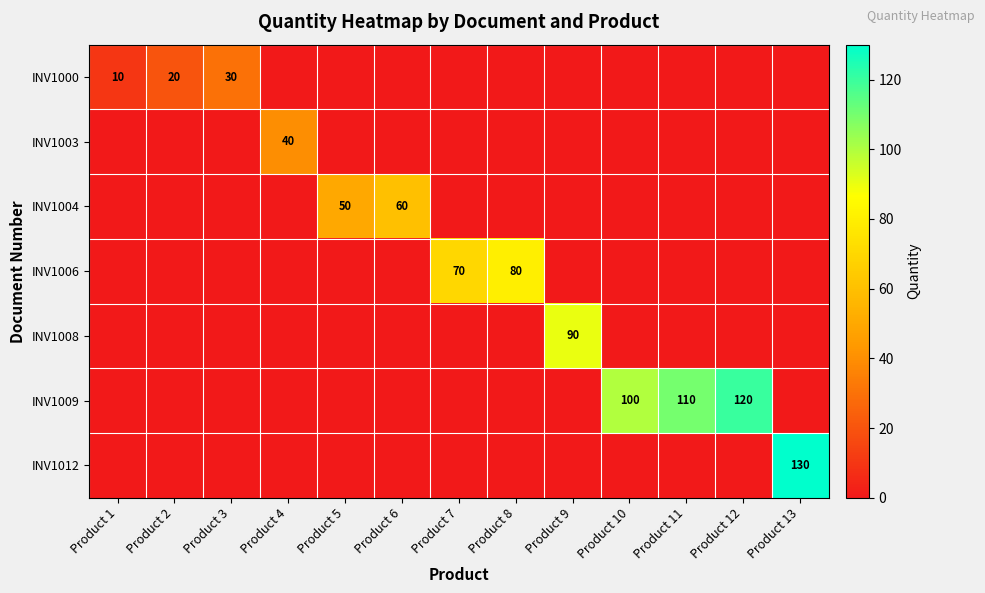

List the labels in order of INV1004 value, largest first.

Product 6, Product 5, Product 1, Product 2, Product 3, Product 4, Product 7, Product 8, Product 9, Product 10, Product 11, Product 12, Product 13